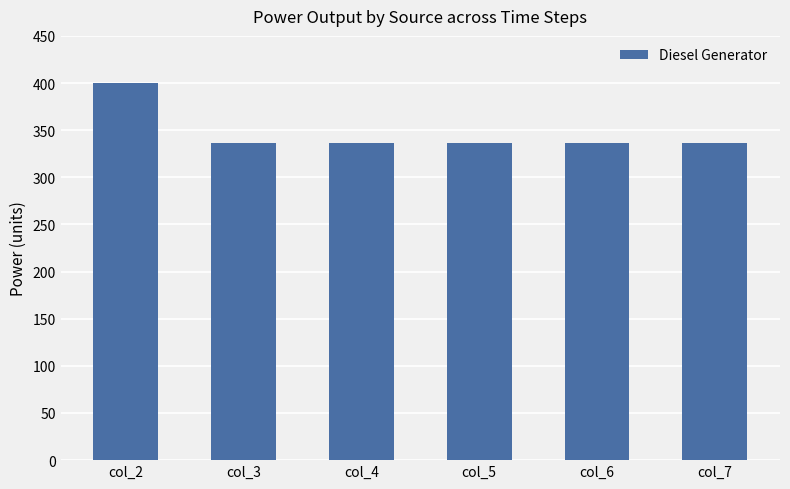

Are the bars grouped side by side (vs. stacked)?

No